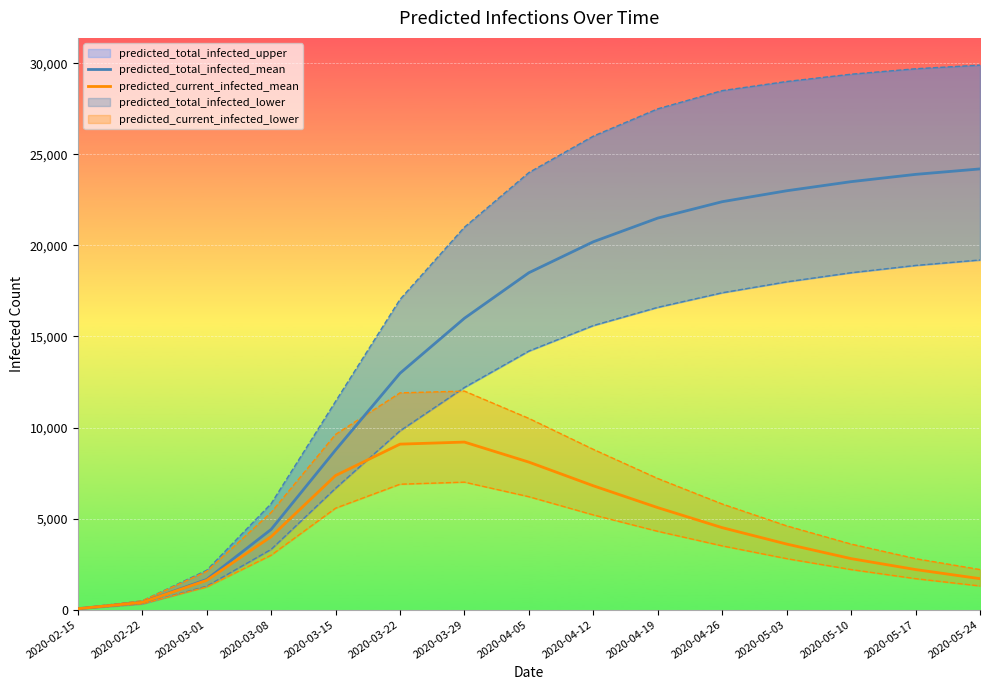

What is the label of the 3rd point from the right?

2020-05-10